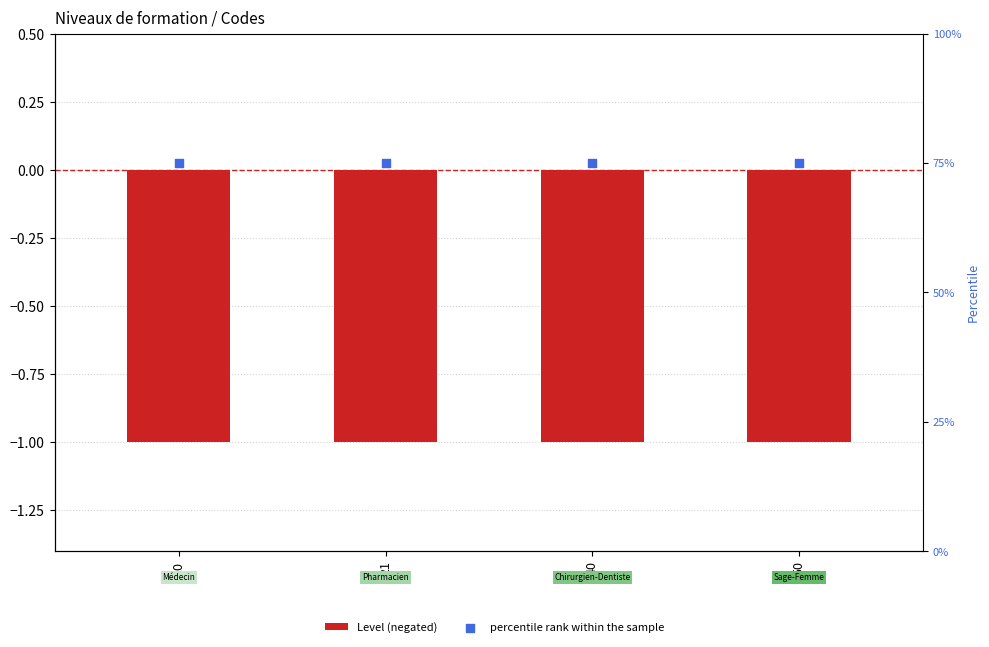

At how many categories does at least one series exceed 7?

4